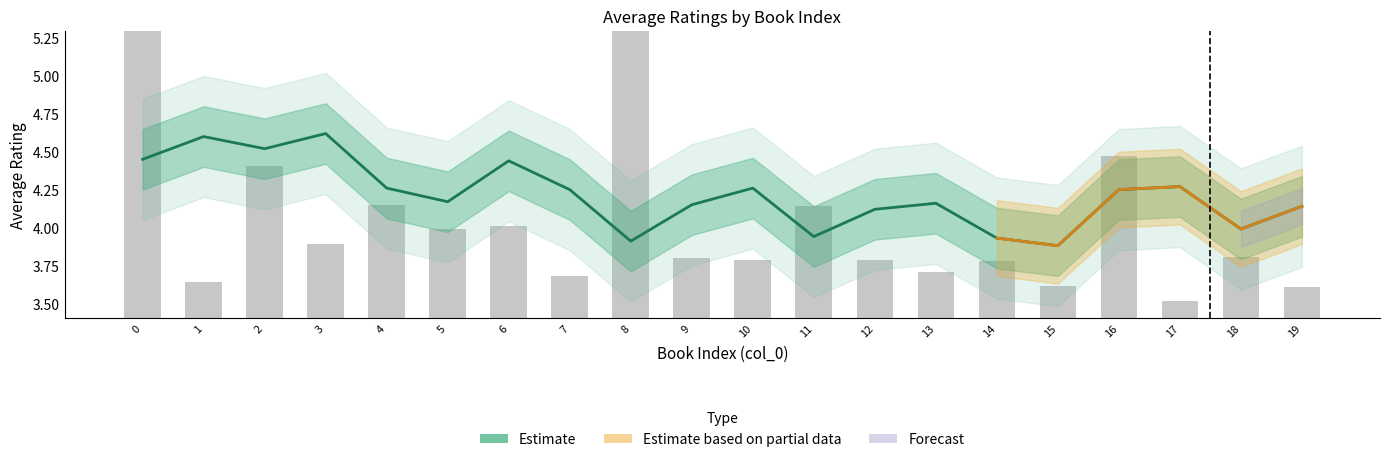

Is it true that Estimate equals 4.3 at 17?

True